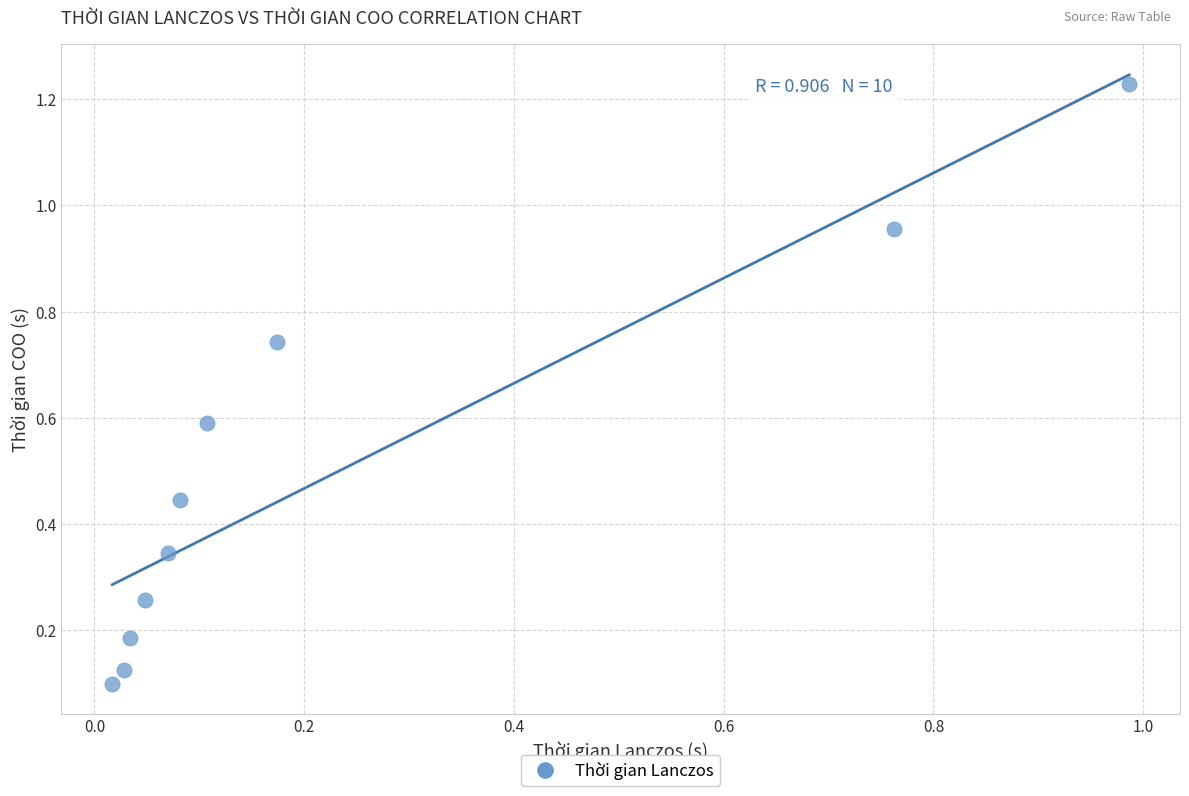

What is the average Y value?

0.5